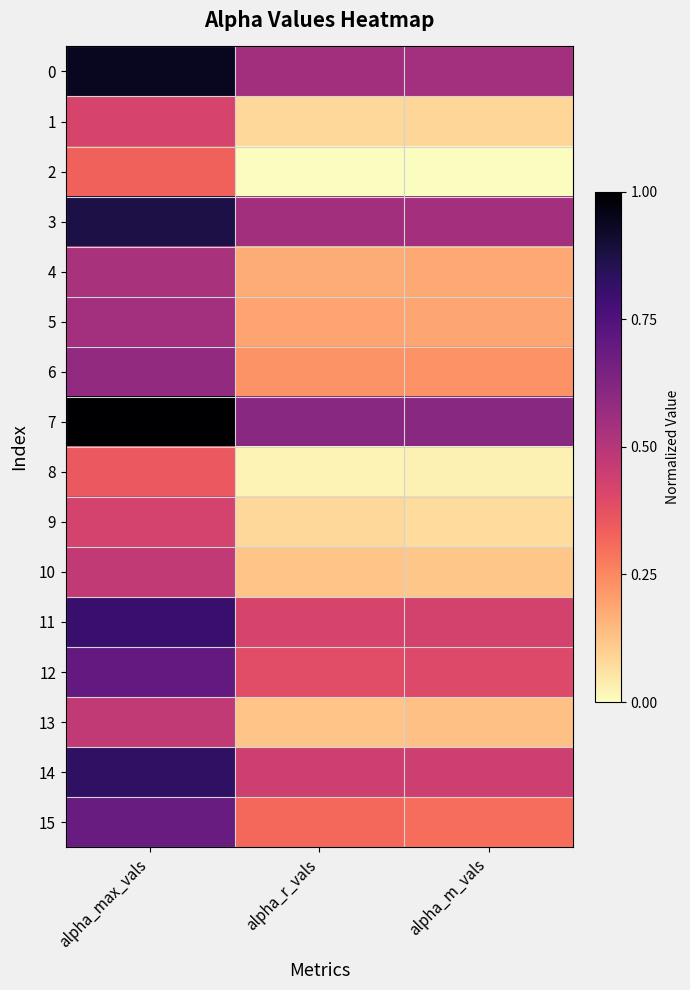

Reading right to left, list all the values displayed in this chart.

0: alpha_m_vals=1.8	alpha_r_vals=1.8	alpha_max_vals=2.3
1: alpha_m_vals=1.1	alpha_r_vals=1.1	alpha_max_vals=1.6
2: alpha_m_vals=1.0	alpha_r_vals=1.0	alpha_max_vals=1.5
3: alpha_m_vals=1.8	alpha_r_vals=1.8	alpha_max_vals=2.2
4: alpha_m_vals=1.3	alpha_r_vals=1.2	alpha_max_vals=1.7
5: alpha_m_vals=1.3	alpha_r_vals=1.3	alpha_max_vals=1.8
6: alpha_m_vals=1.3	alpha_r_vals=1.3	alpha_max_vals=1.8
7: alpha_m_vals=1.8	alpha_r_vals=1.8	alpha_max_vals=2.4
8: alpha_m_vals=1.0	alpha_r_vals=1.0	alpha_max_vals=1.5
9: alpha_m_vals=1.1	alpha_r_vals=1.1	alpha_max_vals=1.6
10: alpha_m_vals=1.2	alpha_r_vals=1.2	alpha_max_vals=1.7
11: alpha_m_vals=1.6	alpha_r_vals=1.6	alpha_max_vals=2.1
12: alpha_m_vals=1.6	alpha_r_vals=1.5	alpha_max_vals=2.0
13: alpha_m_vals=1.2	alpha_r_vals=1.2	alpha_max_vals=1.7
14: alpha_m_vals=1.6	alpha_r_vals=1.6	alpha_max_vals=2.1
15: alpha_m_vals=1.4	alpha_r_vals=1.4	alpha_max_vals=2.0